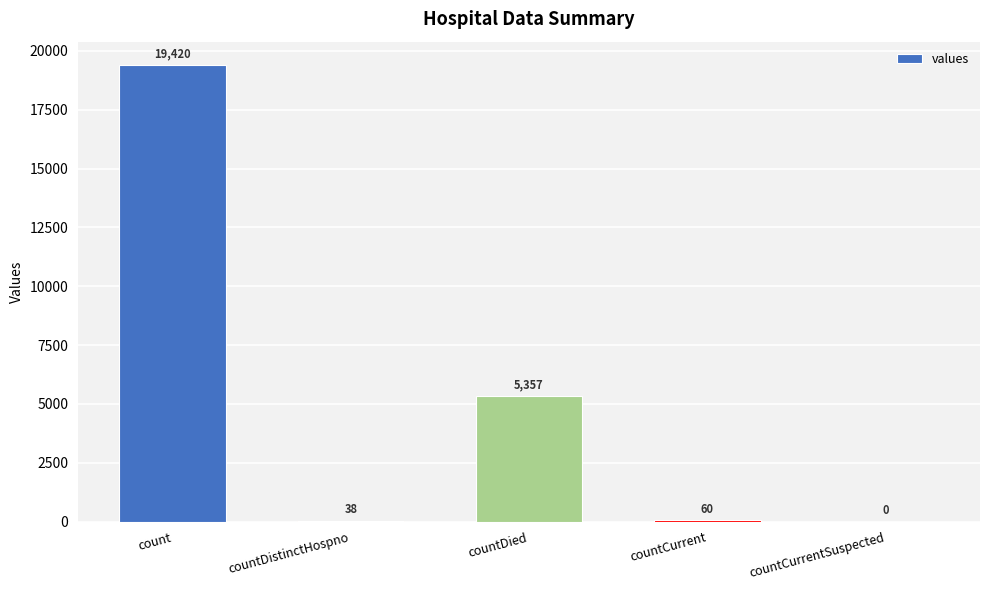

At which label does the data first exceed 60?

count